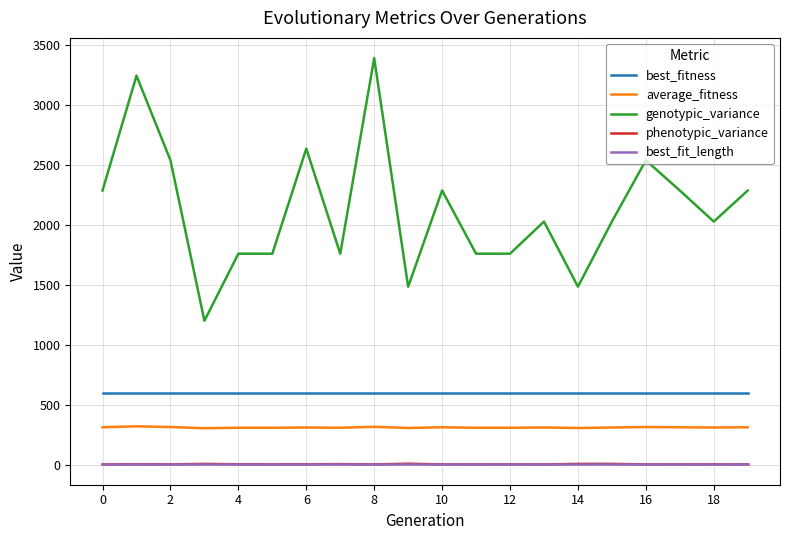

True or false: phenotypic_variance and average_fitness intersect in this chart.

False